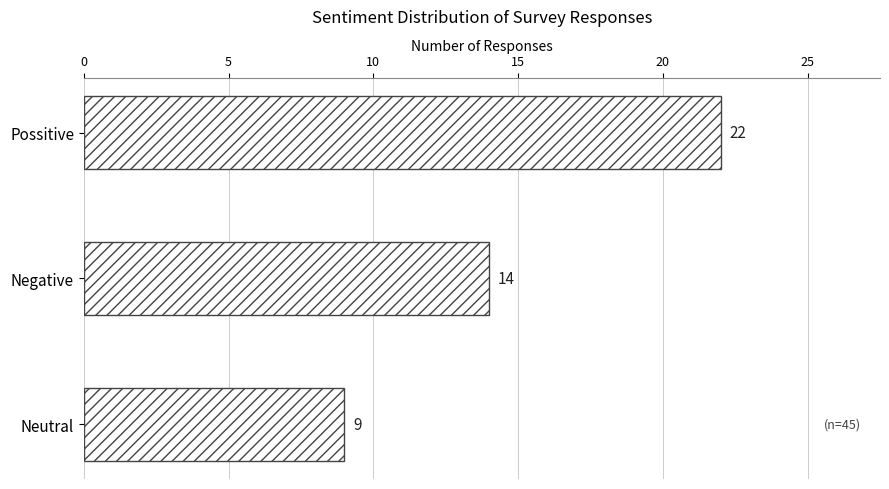

Count the values in the range 9 to 22.

3